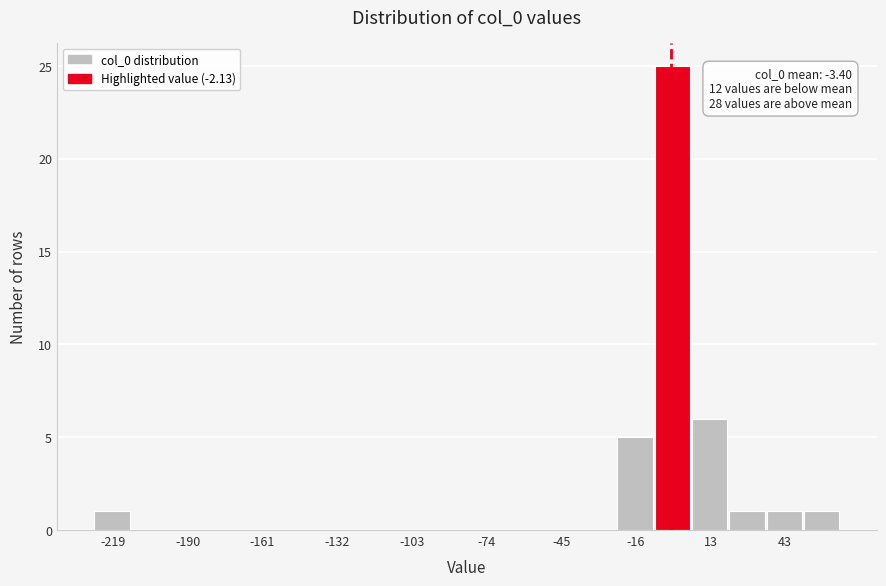

Read against the x-axis, roughly where is the centre of the tallest bar?

0